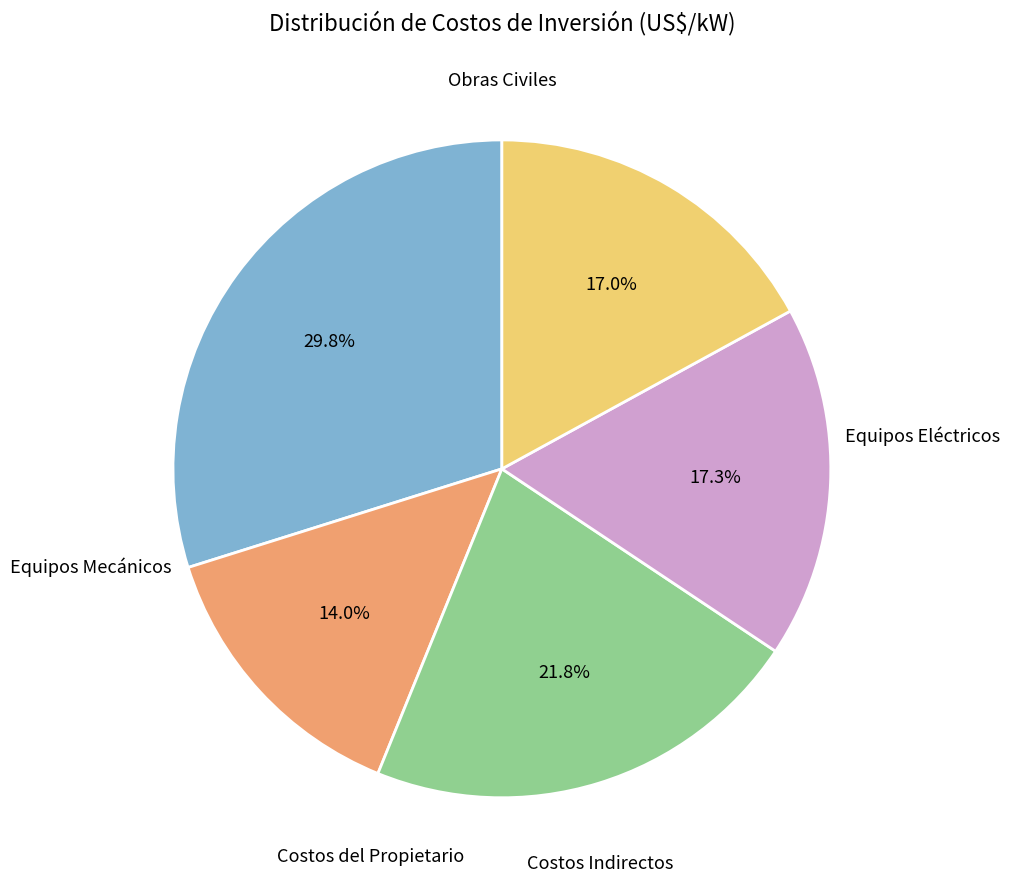

To the nearest percent, what is the difference between the largest and smallest slice percentages?

16%